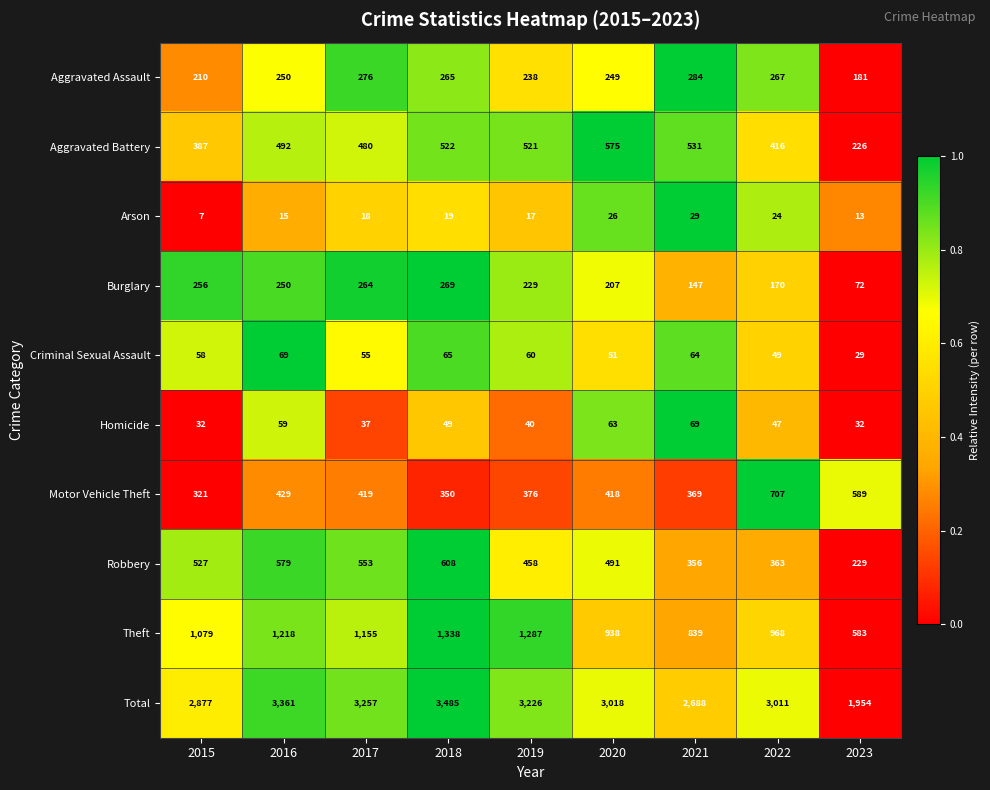

Where is Total nearest to the value 2719?

2021